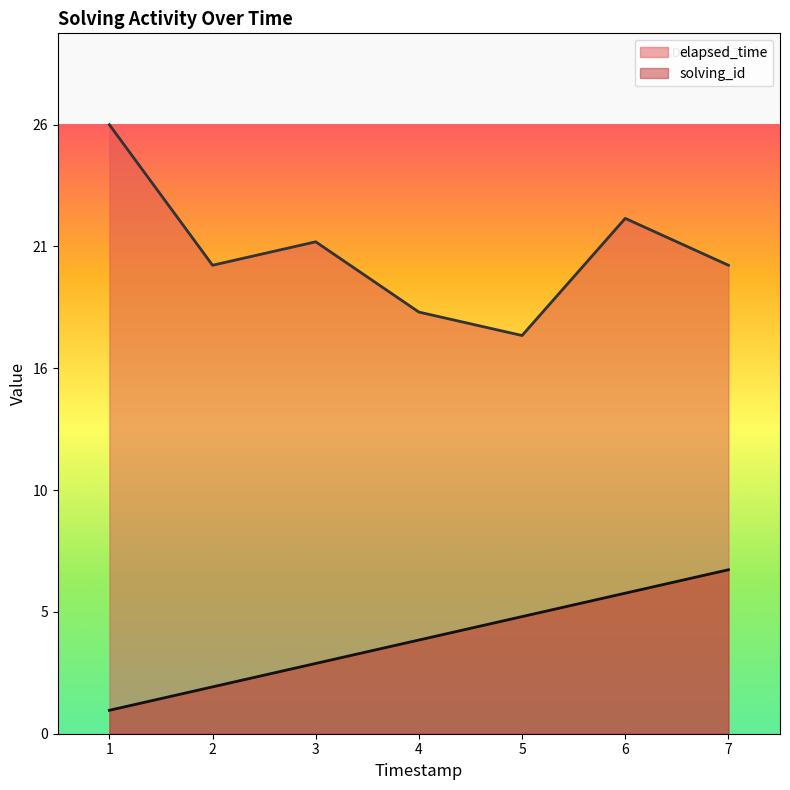

Is the value of solving_id at 7 greater than the value of elapsed_time at 1?

No